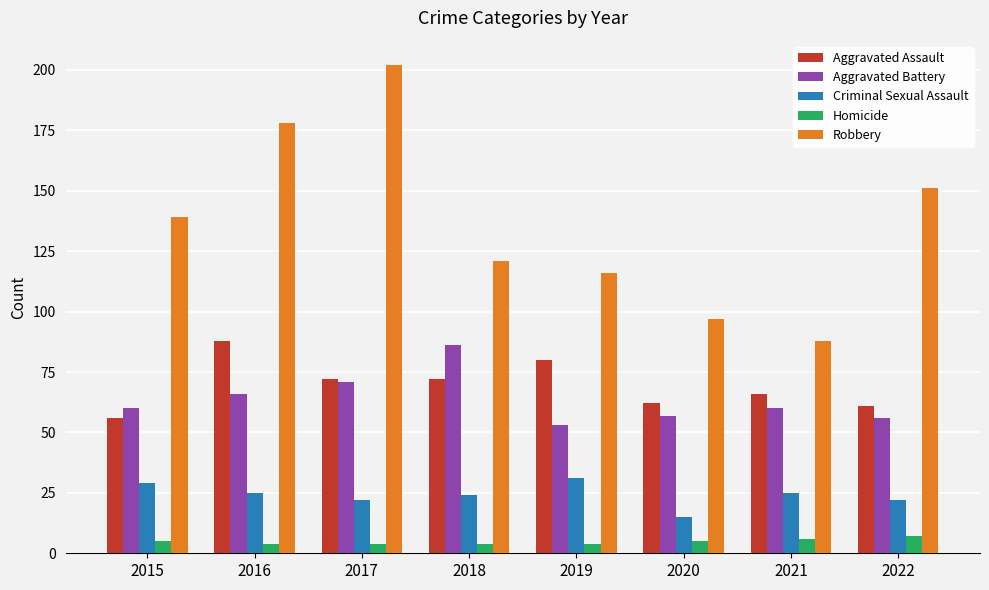

What is the value of the Robbery bar at the 4th from the left?

121